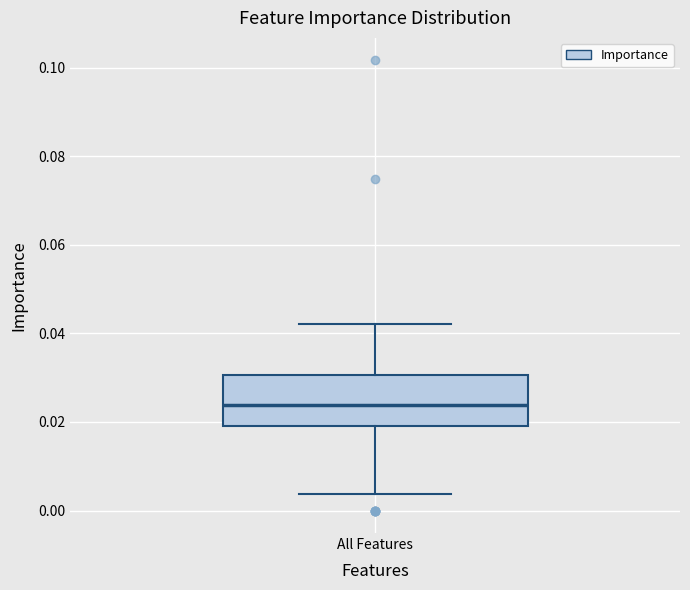

Read this box plot against the y-axis: the position of the median line, the range covered by the box, and the ends of both whiskers. The values are not printed on the chart, so give them approximately, as read against the axis.

median 0.024, box 0.020 to 0.030, whiskers 0.004 to 0.042